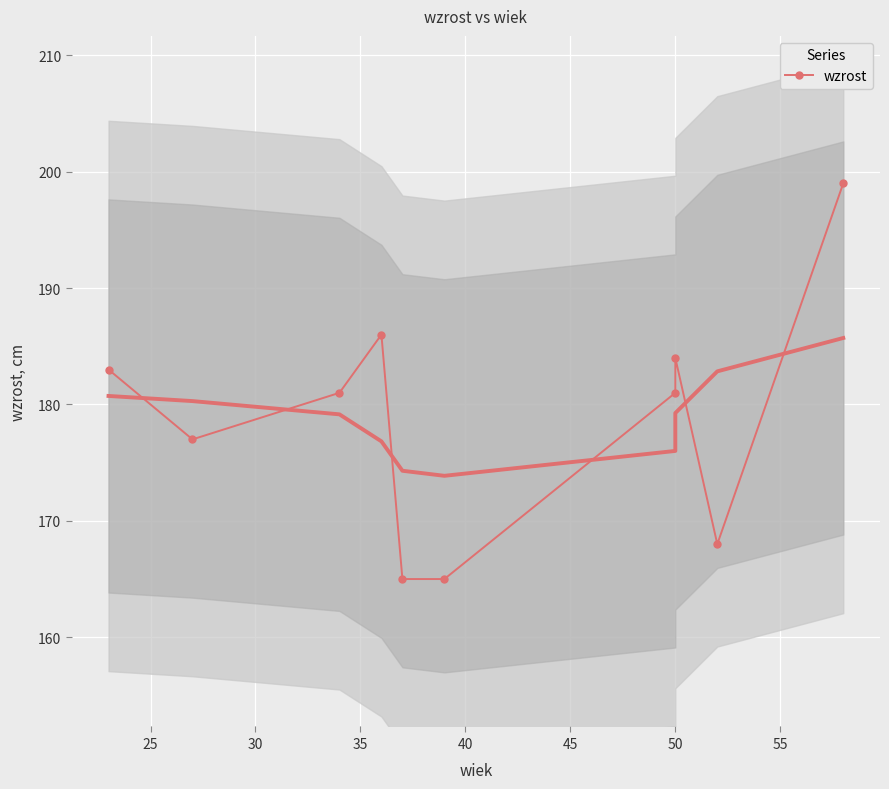

What position from the left is 50?

7